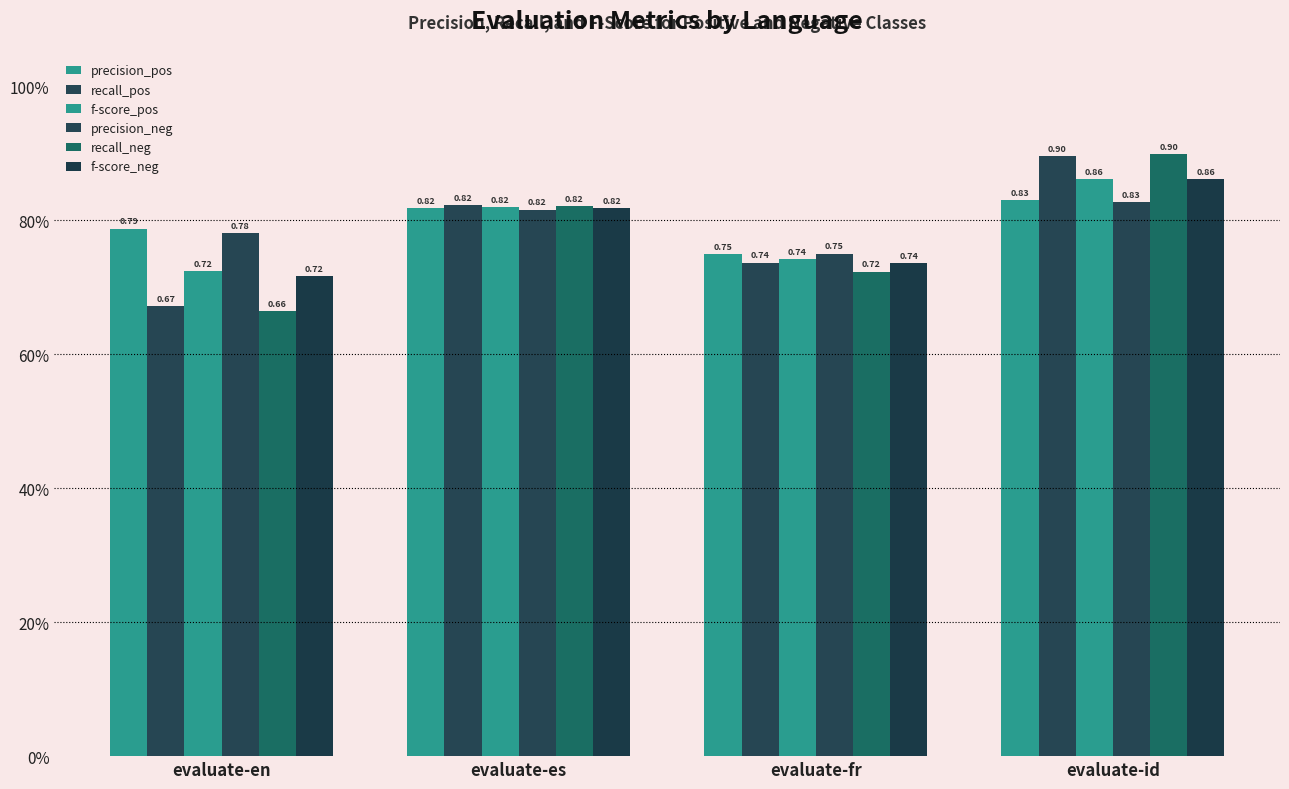

Is the value of recall_neg at evaluate-en greater than the value of precision_neg at evaluate-en?

No